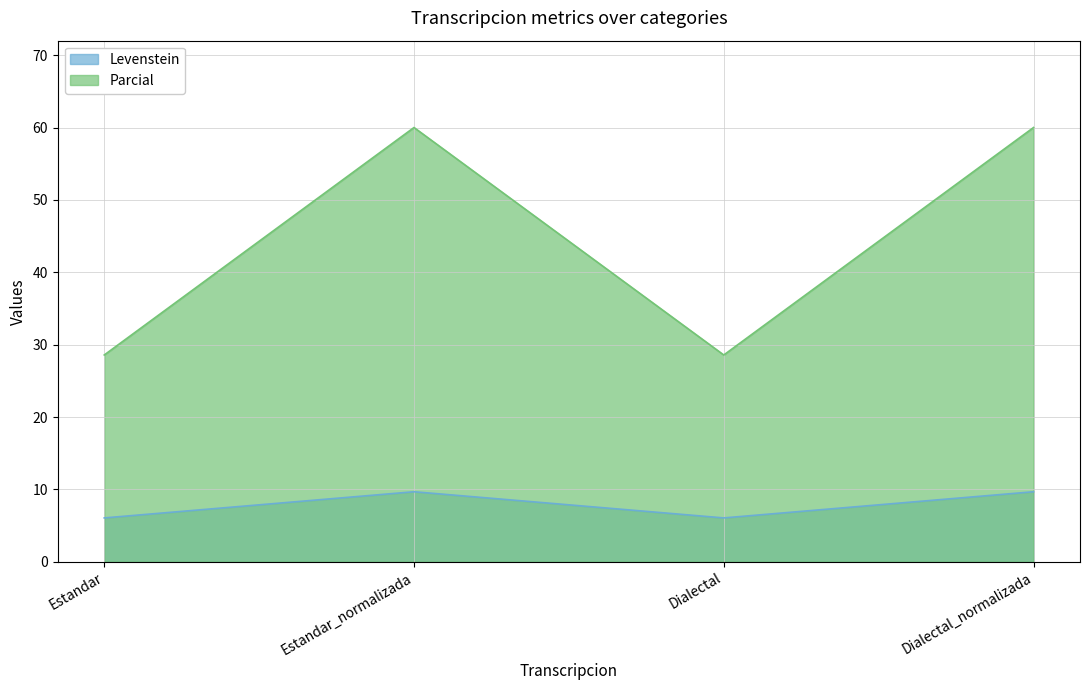

What is the value of the Levenstein point at the 3rd from the left?

6.1